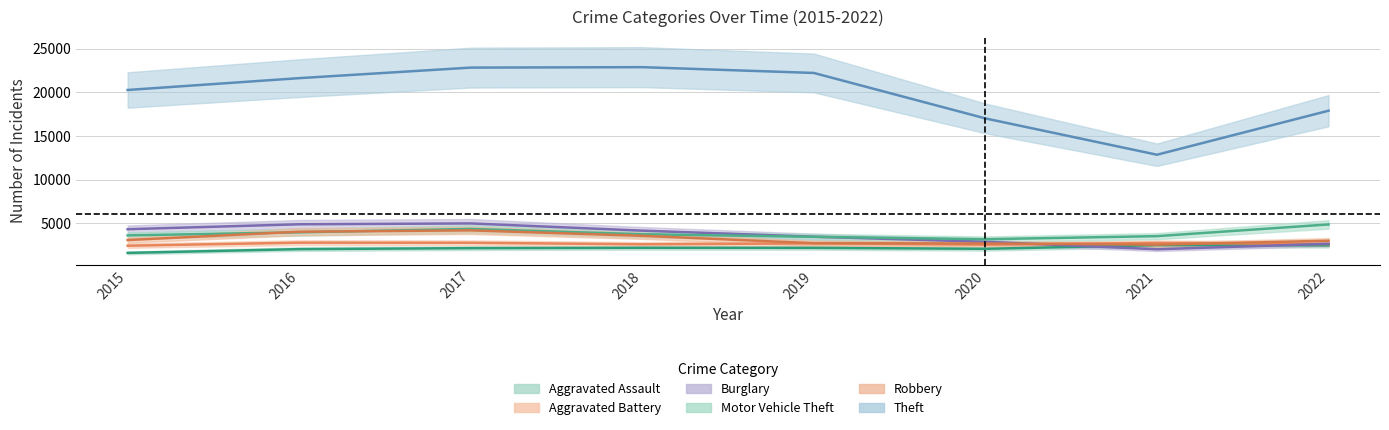

Reading right to left, list all the values displayed in this chart.

Aggravated Assault: 2478	2501	2083	2193	2200	2158	2047	1614
Aggravated Battery: 2627	2764	2566	2706	2597	2773	2787	2439
Burglary: 2660	2034	2888	3468	4162	4991	4893	4327
Motor Vehicle Theft: 4874	3533	3182	3457	3750	4357	3974	3620
Robbery: 3008	2561	2690	2727	3572	4194	4040	3086
Theft: 17900	12858	17017	22224	22887	22837	21629	20274